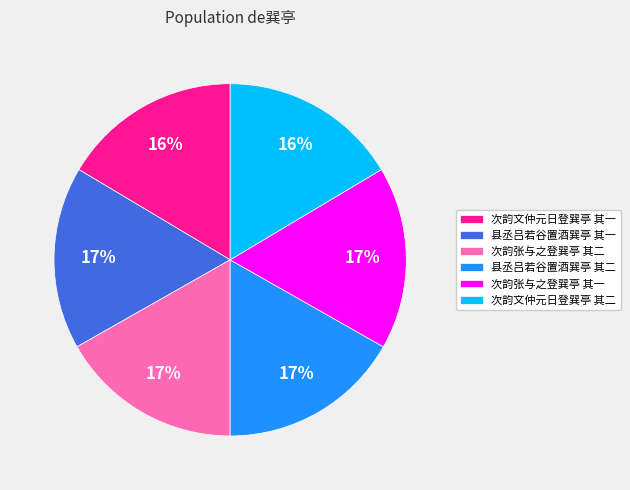

What percentage is the 县丞吕若谷置酒巽亭 其二 slice, to the nearest percent?

17%